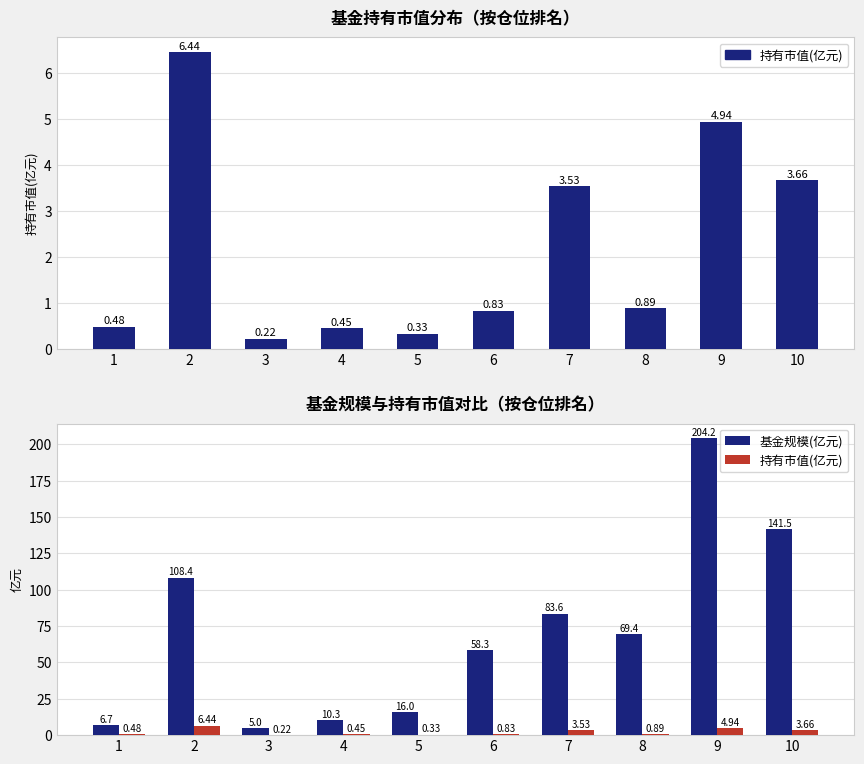

At which label does 基金规模(亿元) reach its minimum?

3